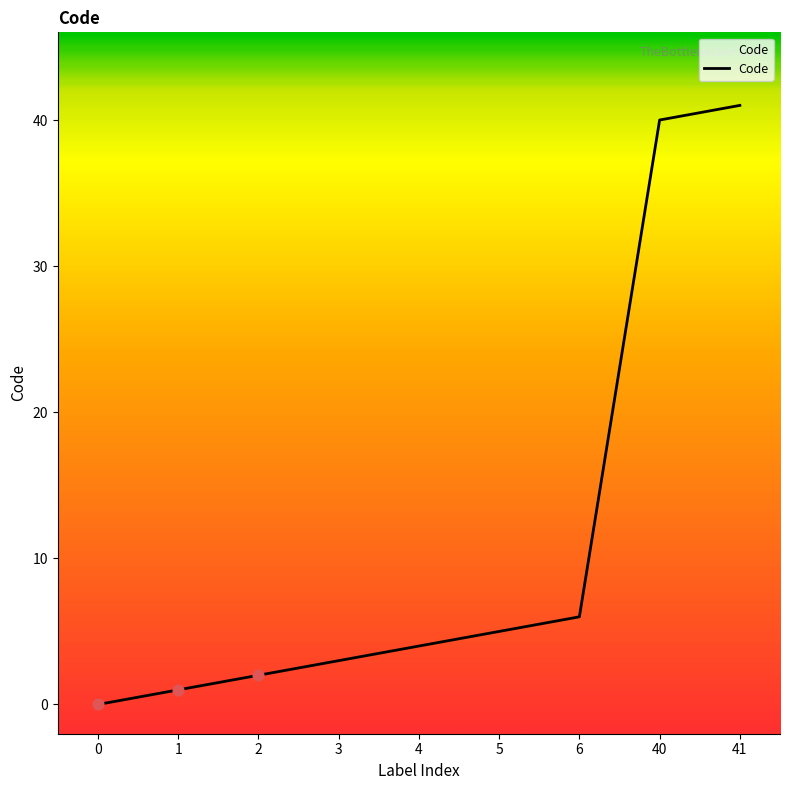

Between 0 and 4, which is larger?

4